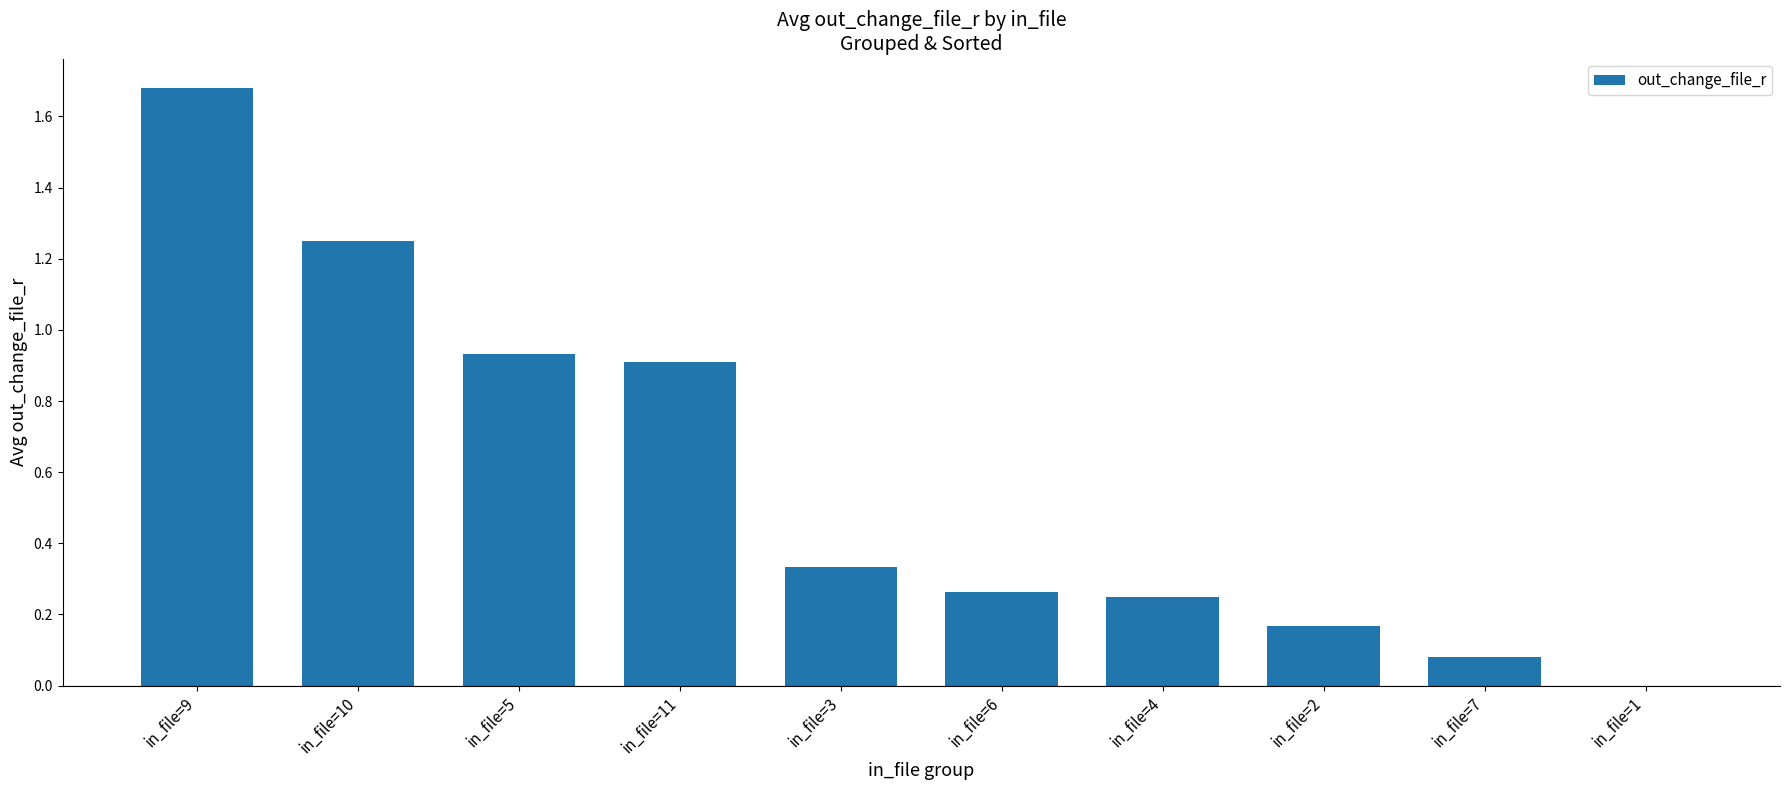

True or false: the data shows 0.0 at in_file=1.

True